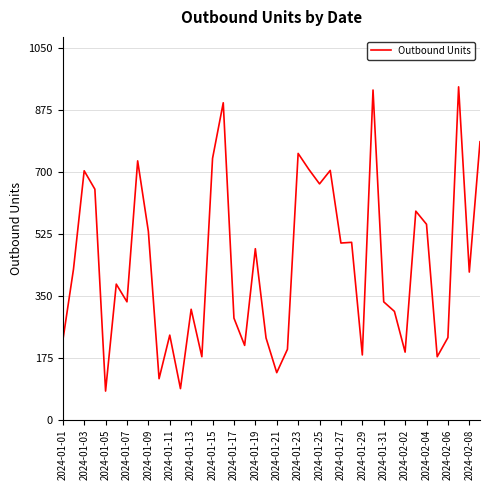

What is the difference between the maximum and minimum values?

859